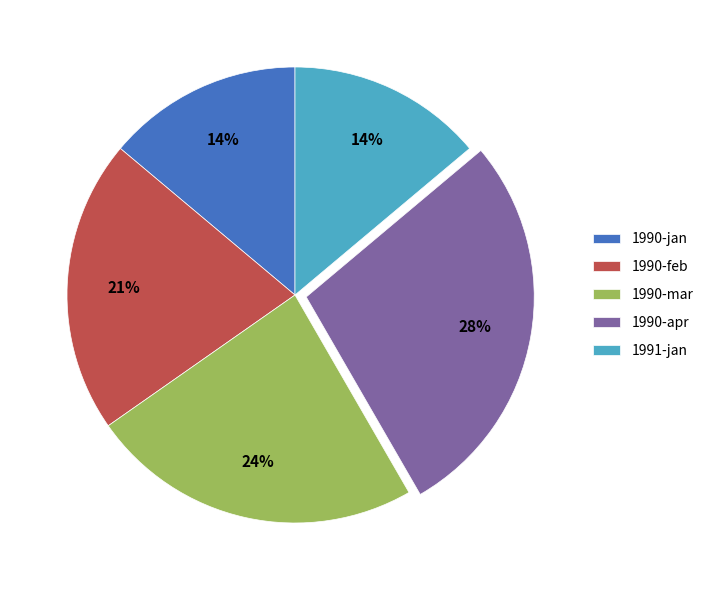

What is the ratio of the value at 1990-apr to the value at 1991-jan?

2.0